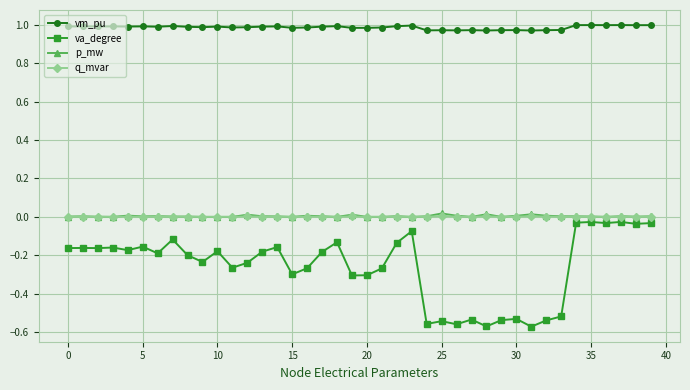

True or false: vm_pu has more than 1 interior local peaks.

True